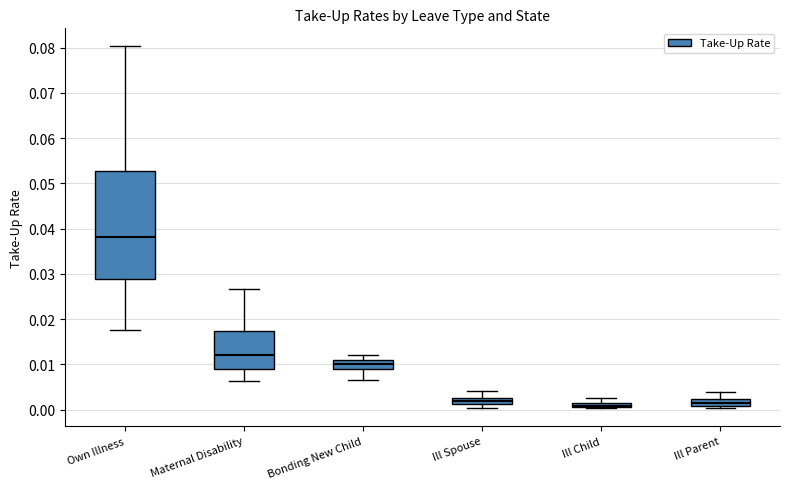

Which box is the tallest, from its lower edge to its upper edge?

Own Illness